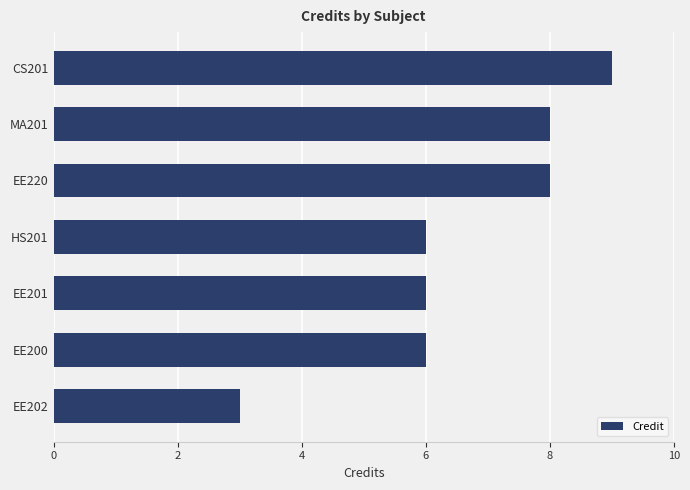

Reading bottom to top, transcribe all the data shown in this chart.

EE202=3	EE200=6	EE201=6	HS201=6	EE220=8	MA201=8	CS201=9